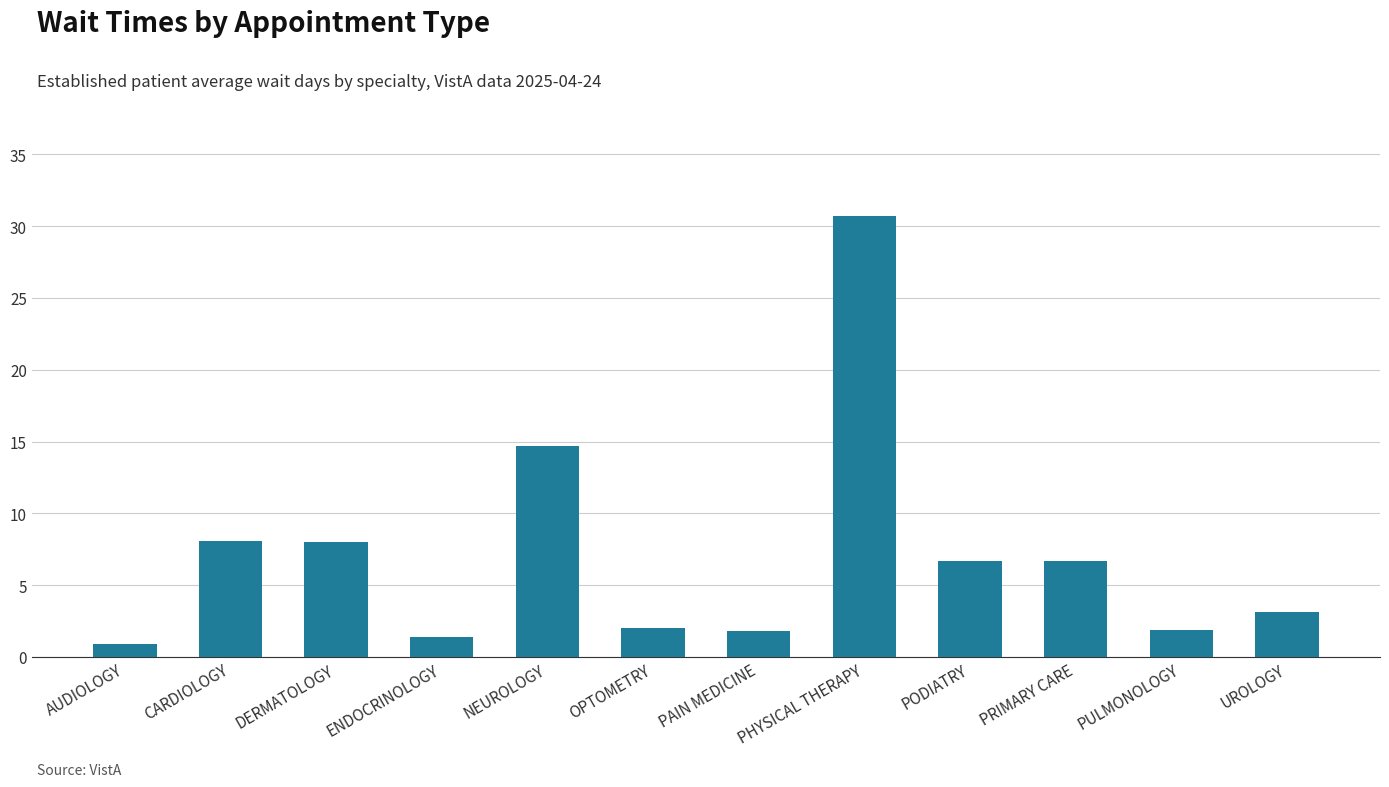

How many bars are there in total?

12